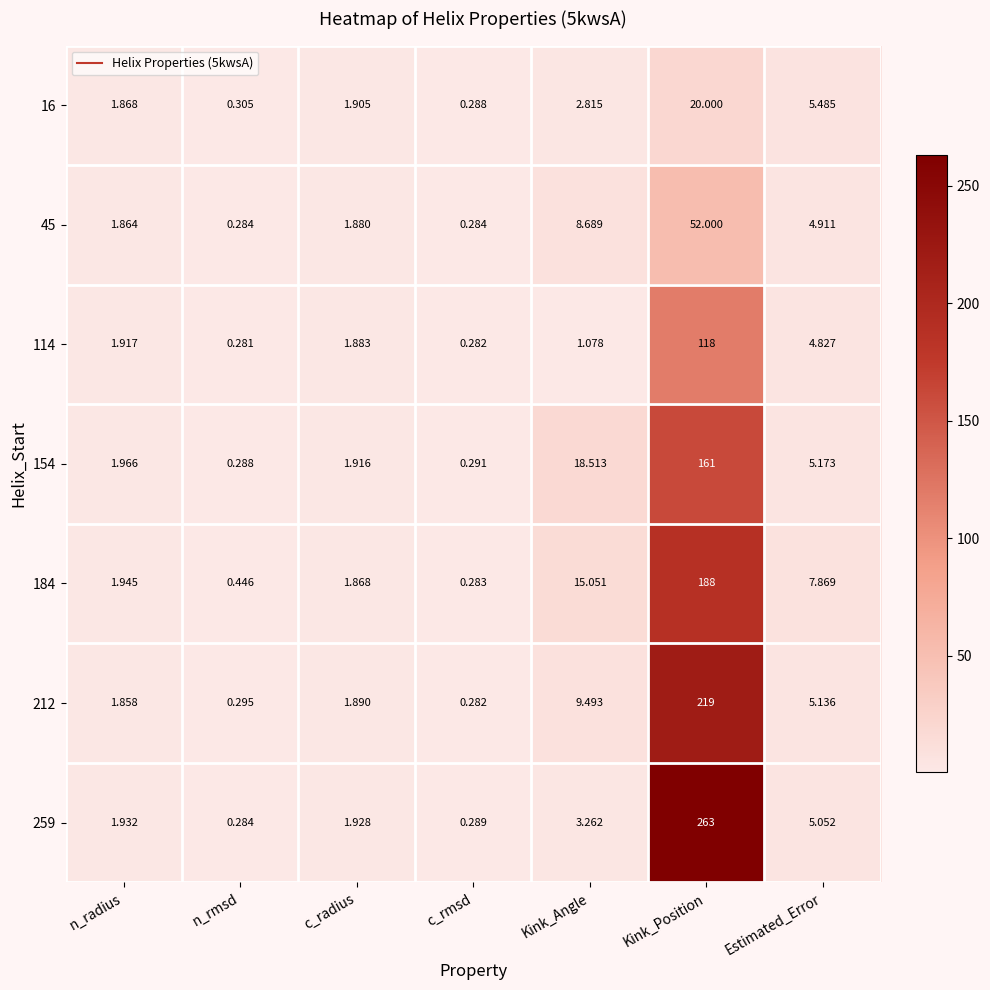

At which category is the sum across all series the highest?

Kink_Position